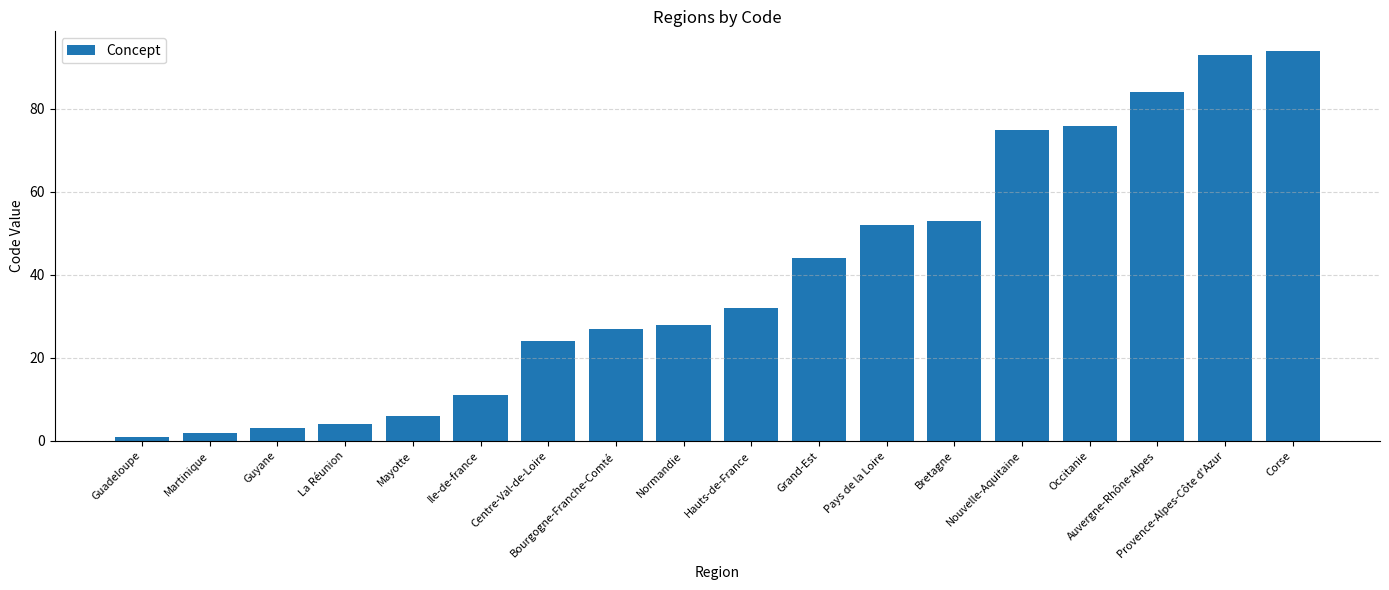

Which category has the highest value across all series?

Corse